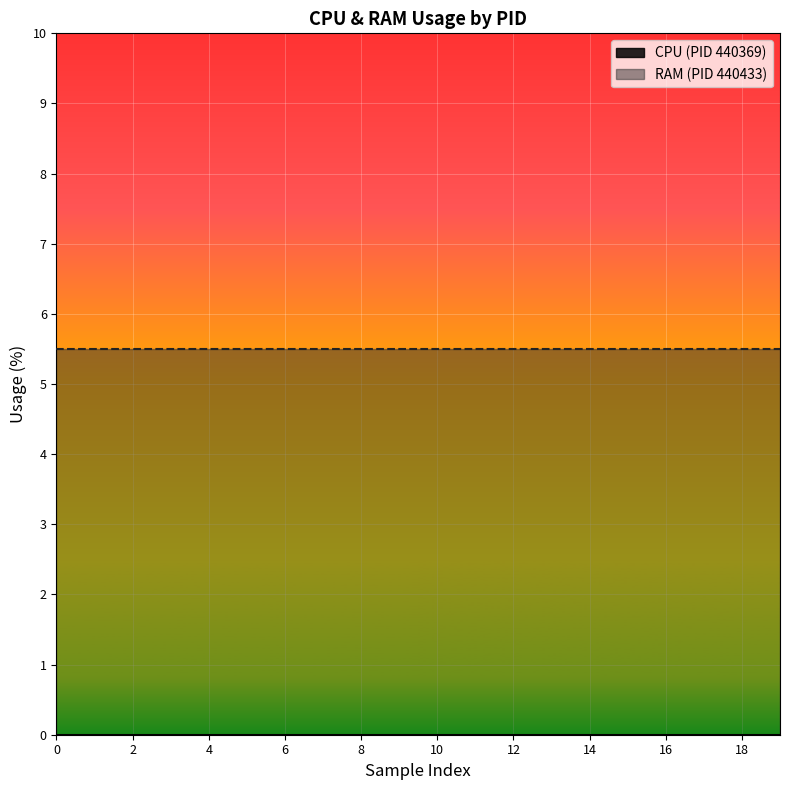

The RAM (PID 440433) series shows 5.5 at 12. True or false?

True